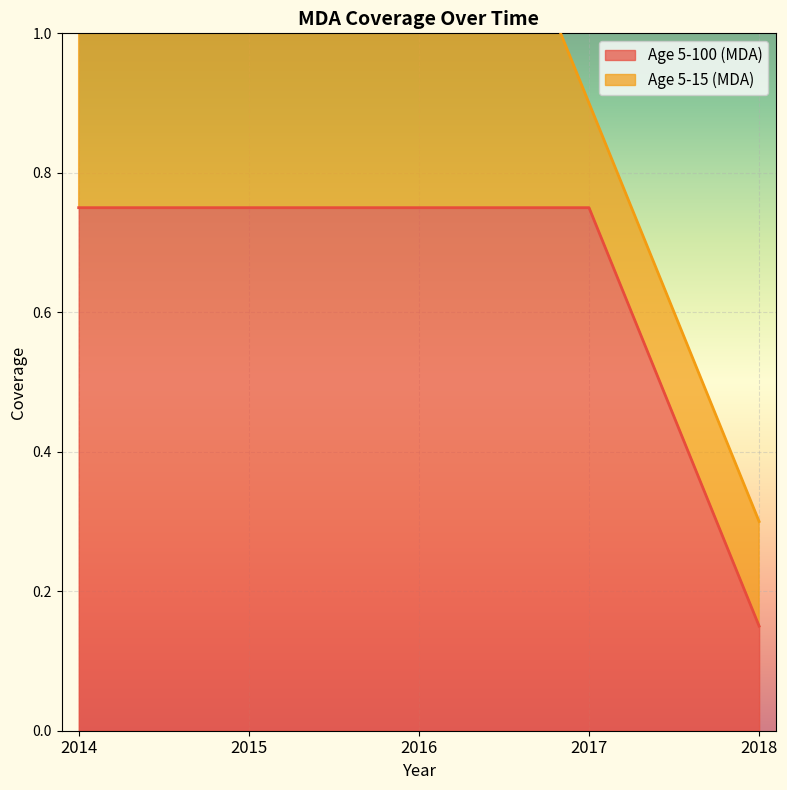

What is the difference between the maximum and minimum values?

0.6